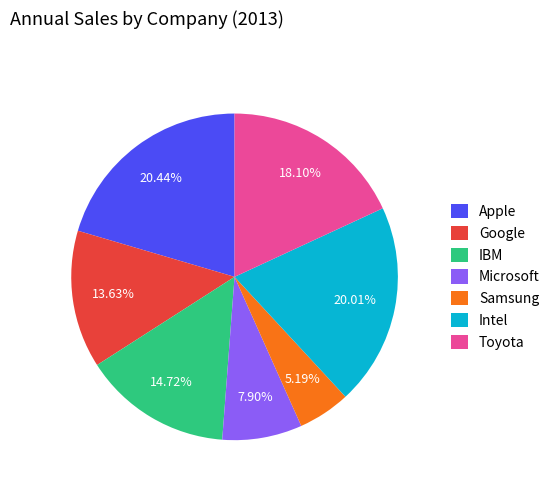

Count the number of slices in the pie.

7